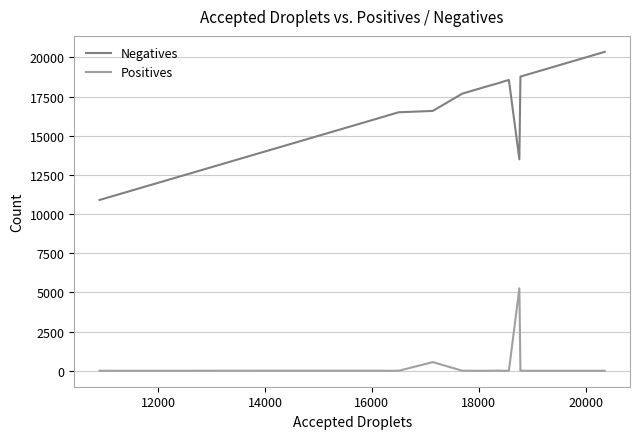

List the series in order of their peak value, lowest first.

Positives, Negatives